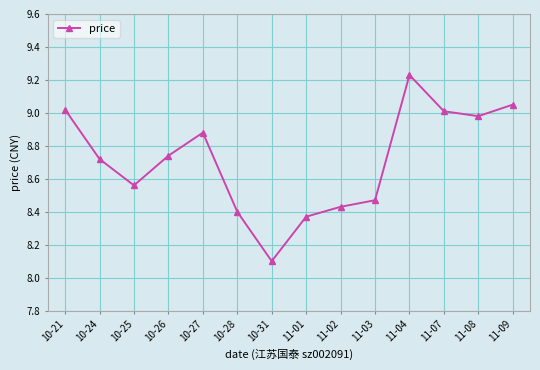

The chart shows a value of 8.1 at 10-31. True or false?

True